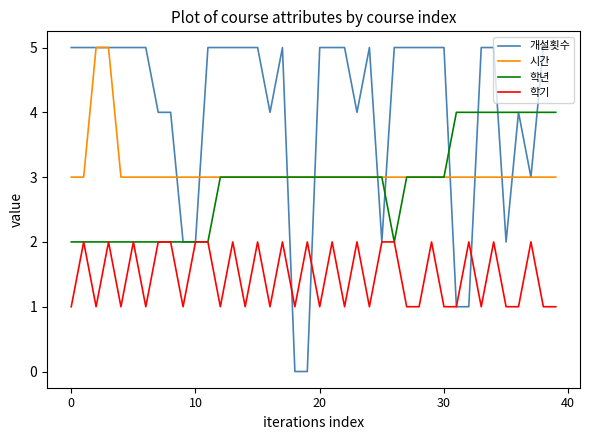

True or false: 시간 and 학기 cross at least once.

False